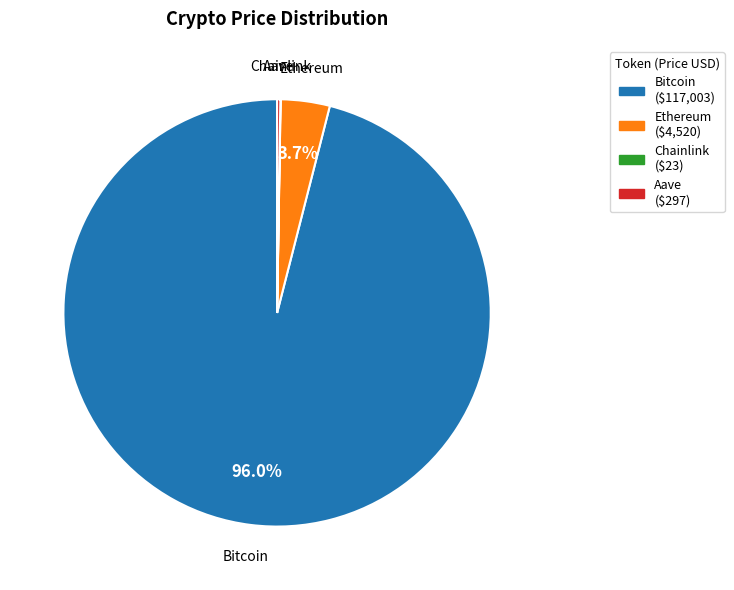

What percentage is the Bitcoin slice, to the nearest percent?

96%